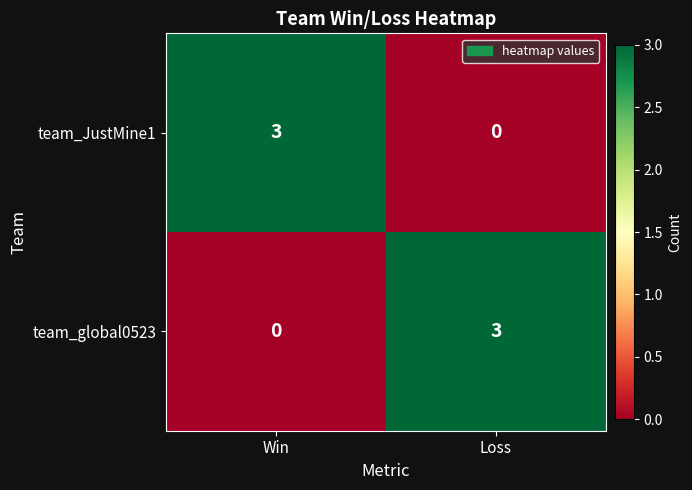

Rank the series at Loss from lowest to highest value.

team_JustMine1, team_global0523